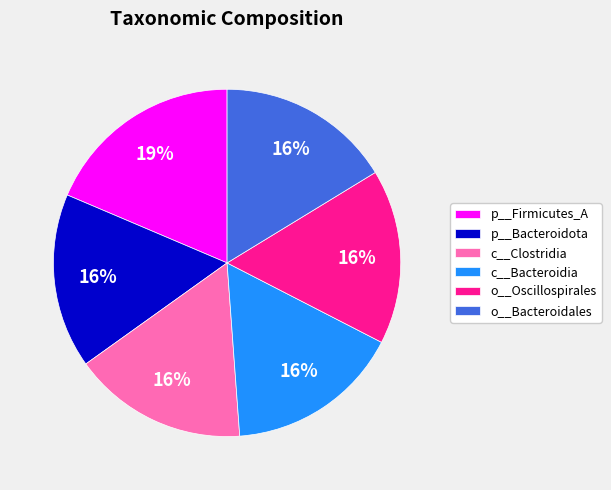

Which has a higher value, p__Firmicutes_A or c__Bacteroidia?

p__Firmicutes_A